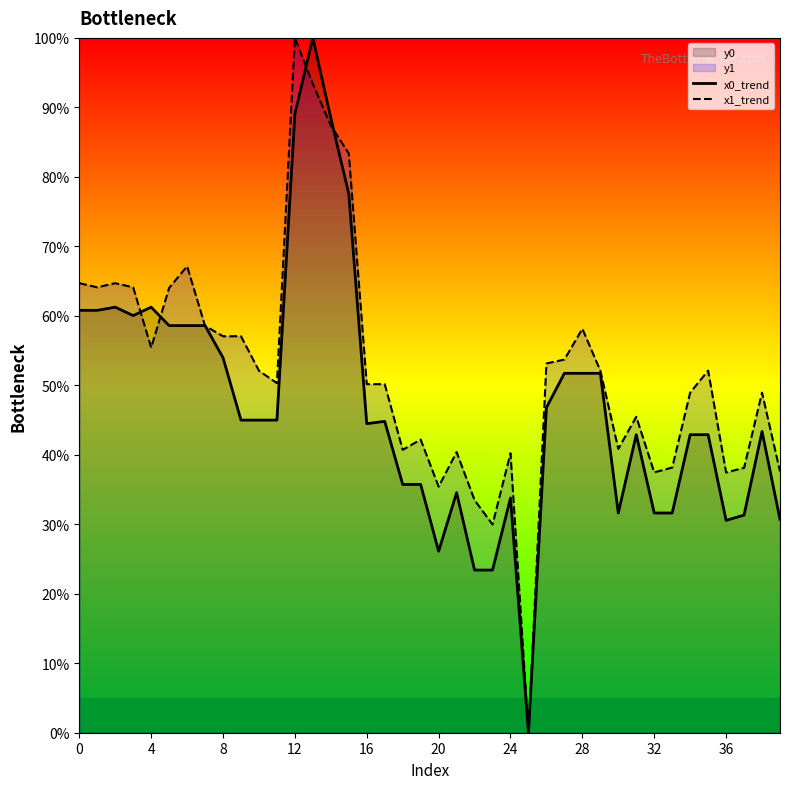

Is it true that x1_trend equals 23.4 at 27?

False